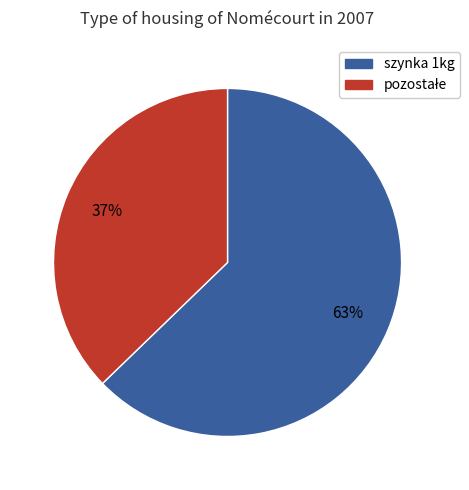

To the nearest percent, what is the average slice percentage?

50%